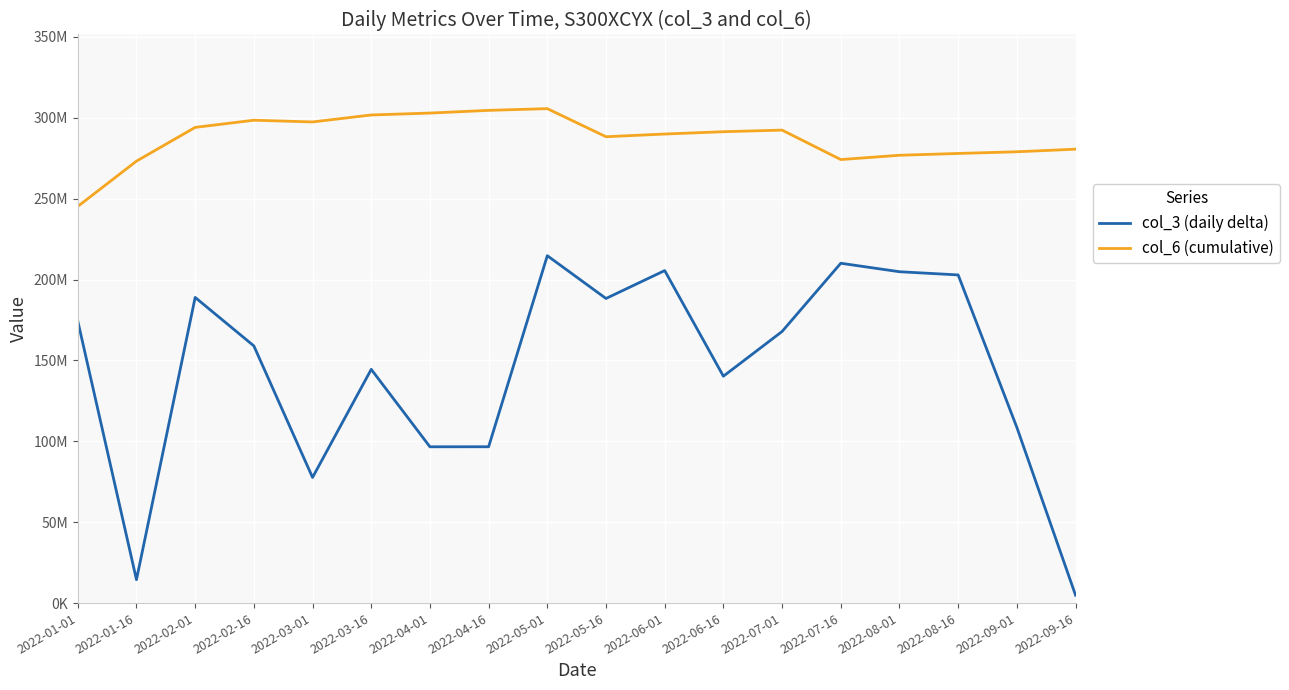

Does the chart display data point markers on the line(s)?

No